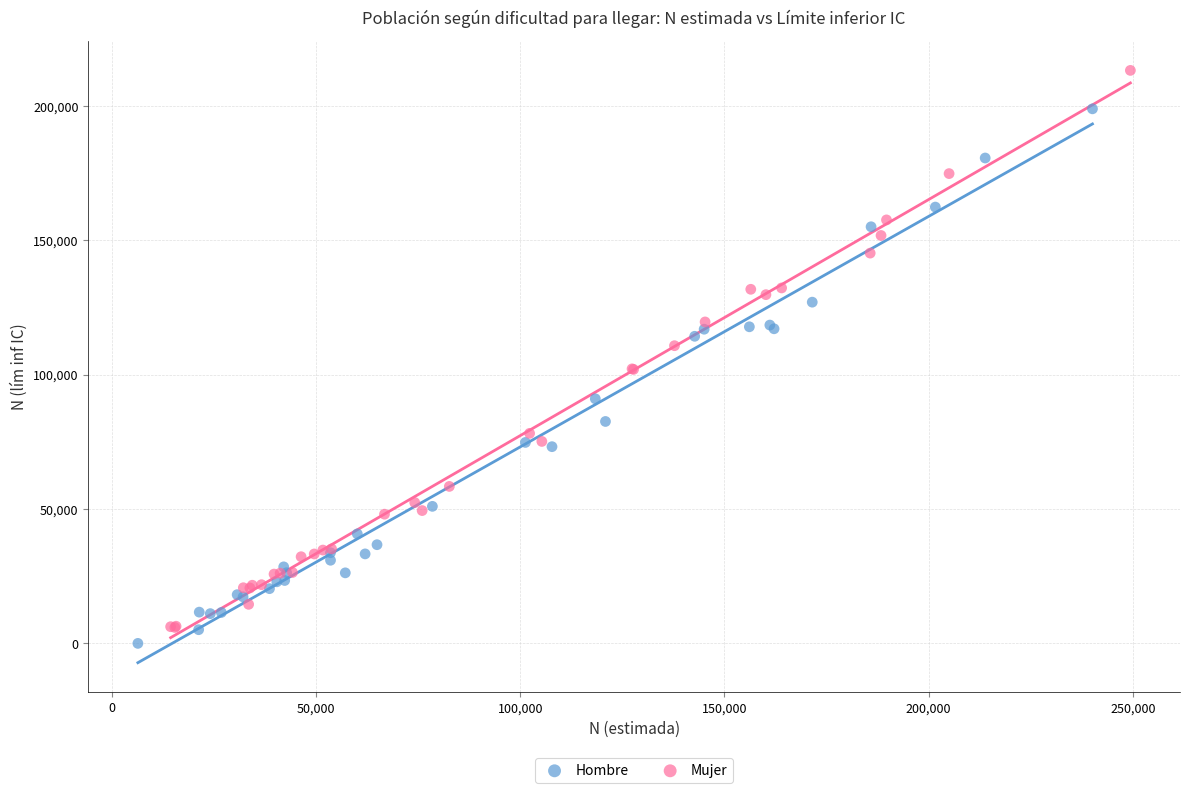

Which series contains the highest Y value?

Mujer